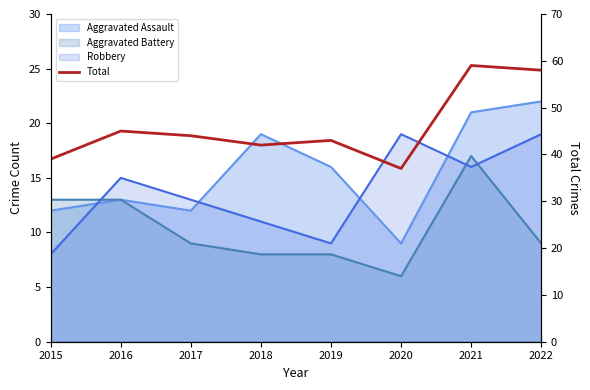

Reading right to left, transcribe all the data shown in this chart.

2022=58	2021=59	2020=37	2019=43	2018=42	2017=44	2016=45	2015=39